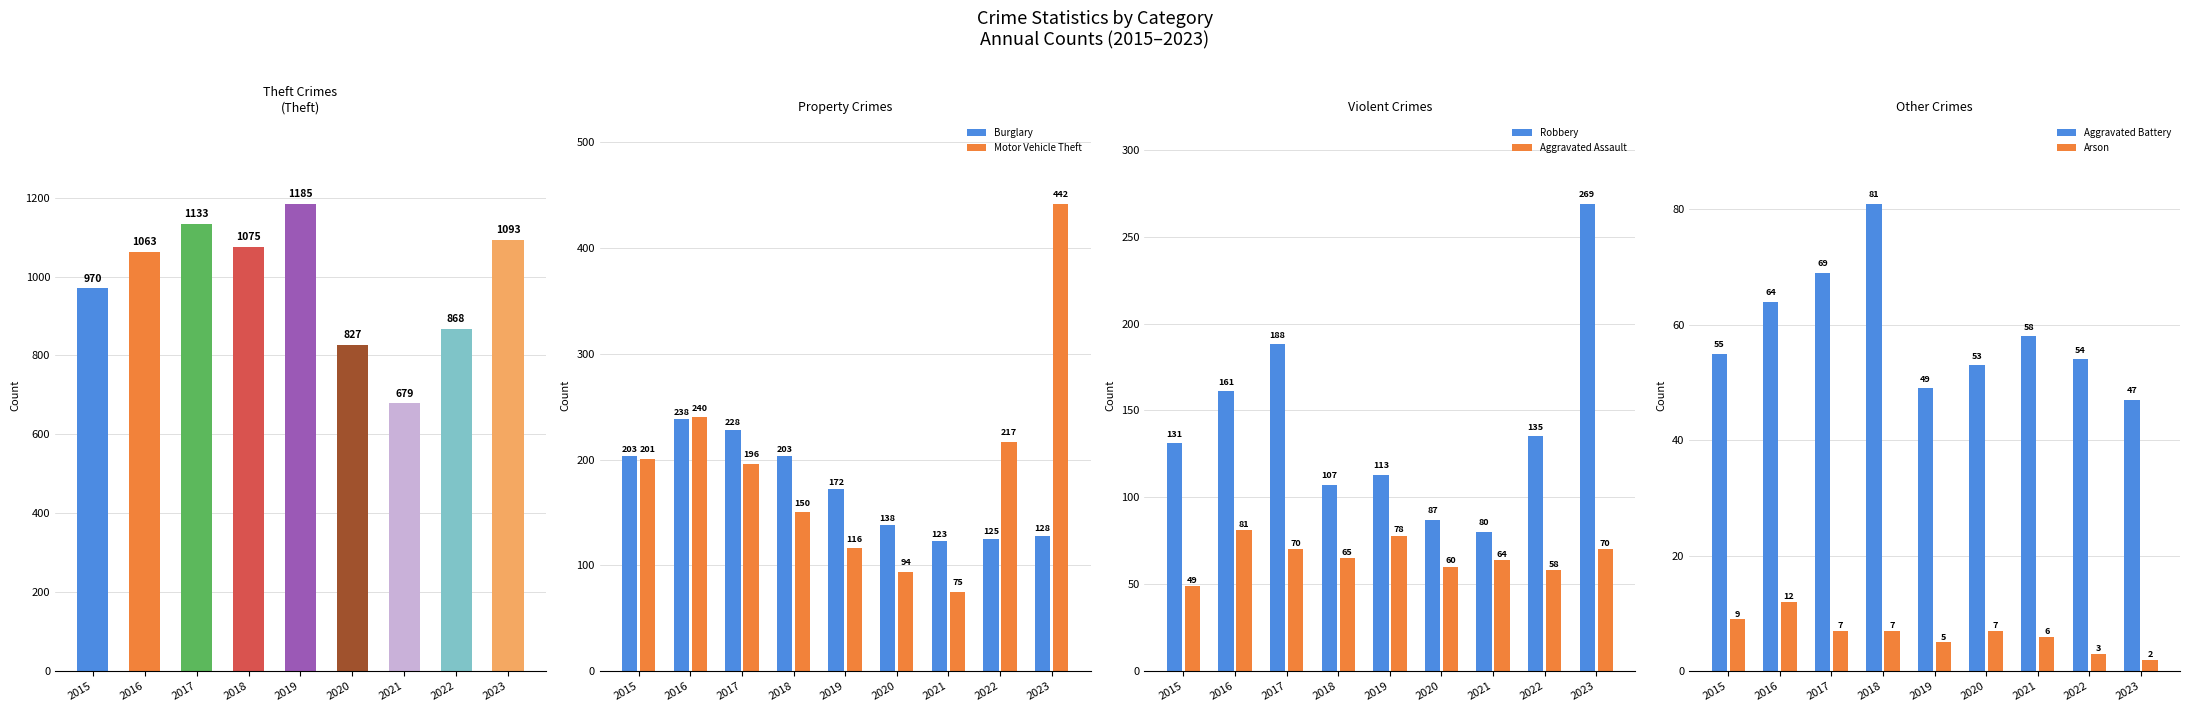

What is the approximate value of Motor Vehicle Theft at 2017, to the nearest 10?

200